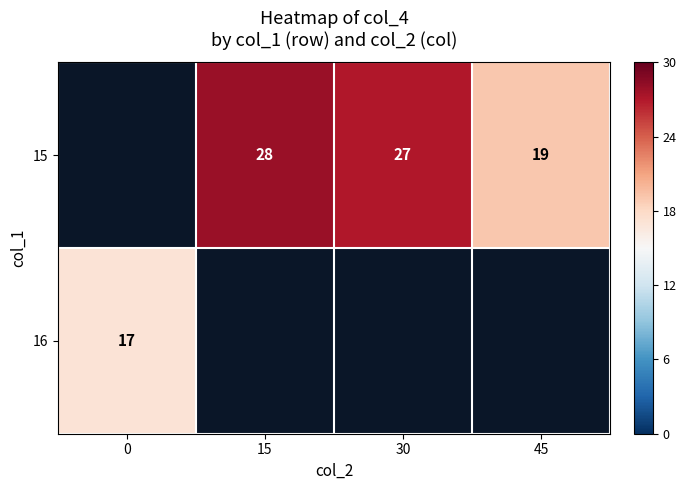

How many distinct data groups are displayed?

2